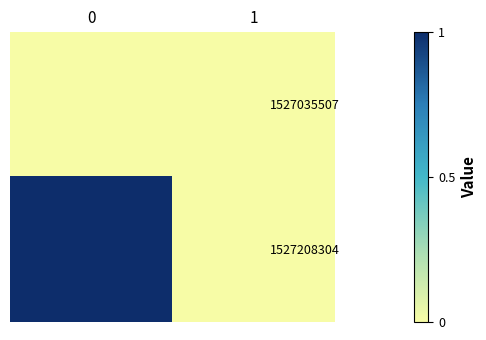

Reading right to left, extract all data points from this chart.

1527035507: 1=0	0=0
1527208304: 1=0	0=1